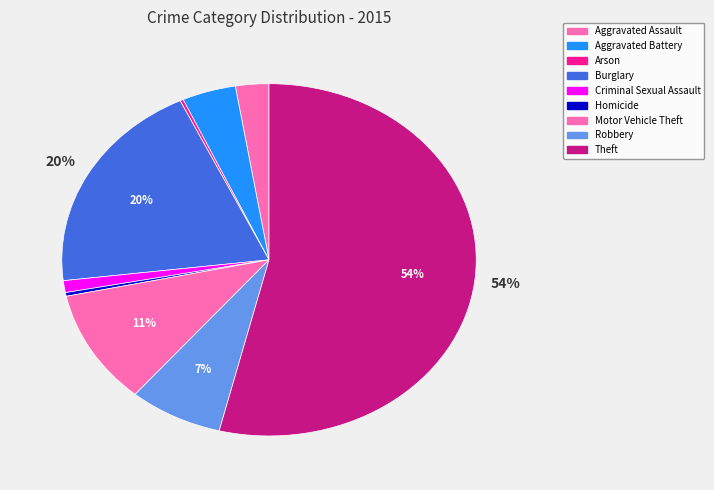

Is it true that Criminal Sexual Assault is 1% of the pie?

True